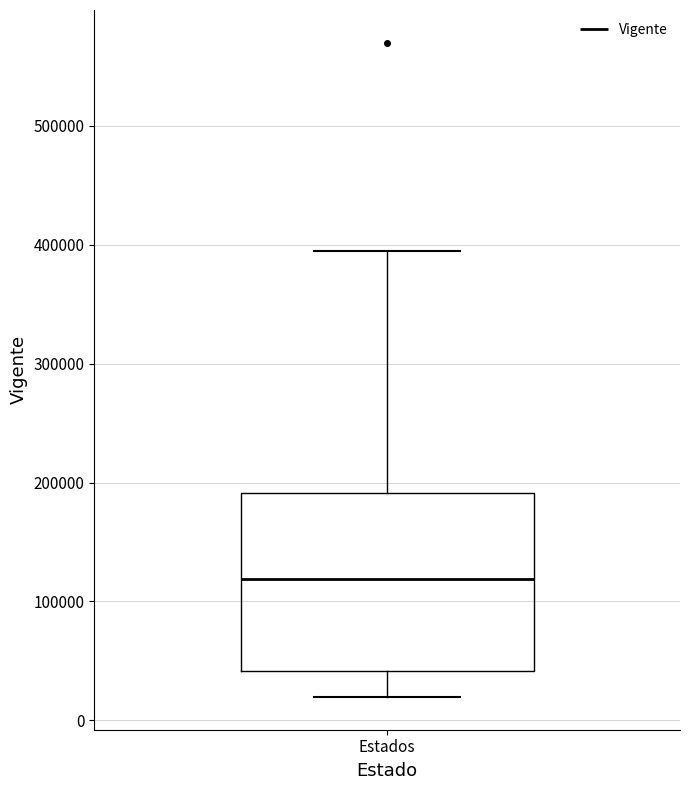

Read this box plot against the y-axis: the position of the median line, the range covered by the box, and the ends of both whiskers. The values are not printed on the chart, so give them approximately, as read against the axis.

median 120000, box 40000 to 190000, whiskers 20000 to 400000